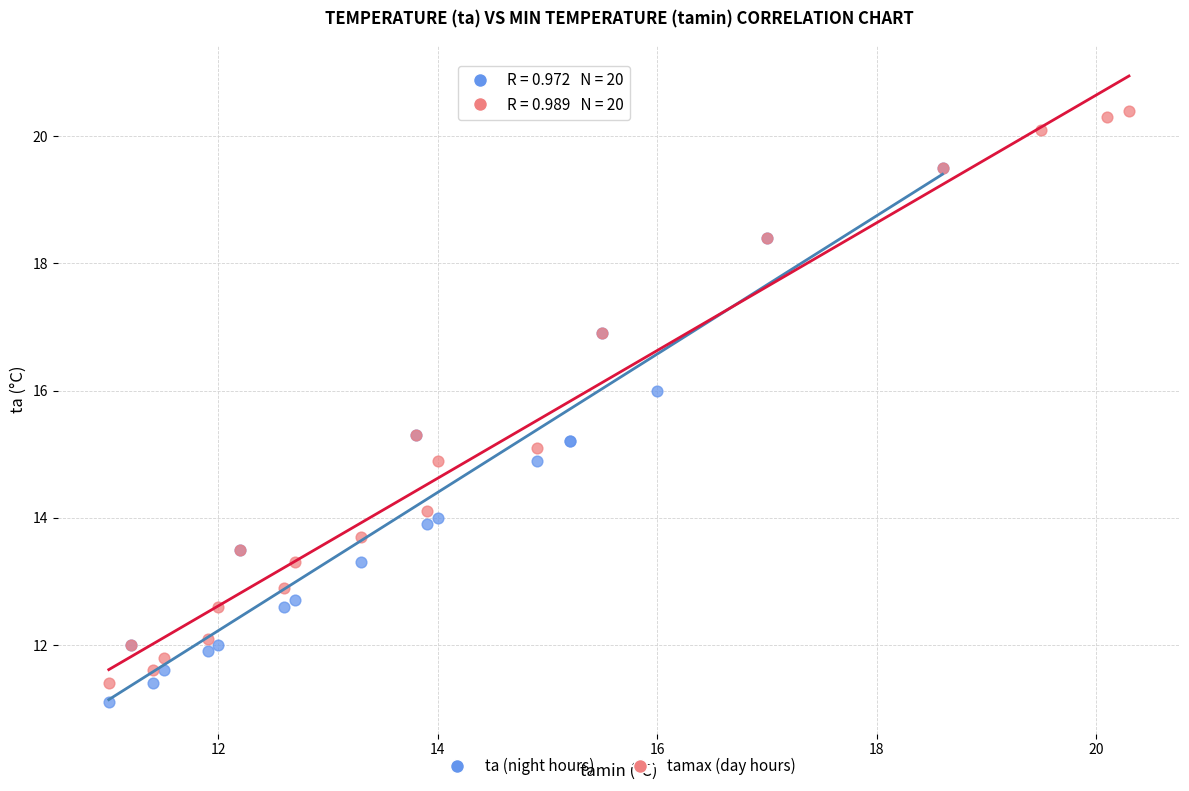

Which series has the largest Y range (max minus min)?

tamax (day hours)